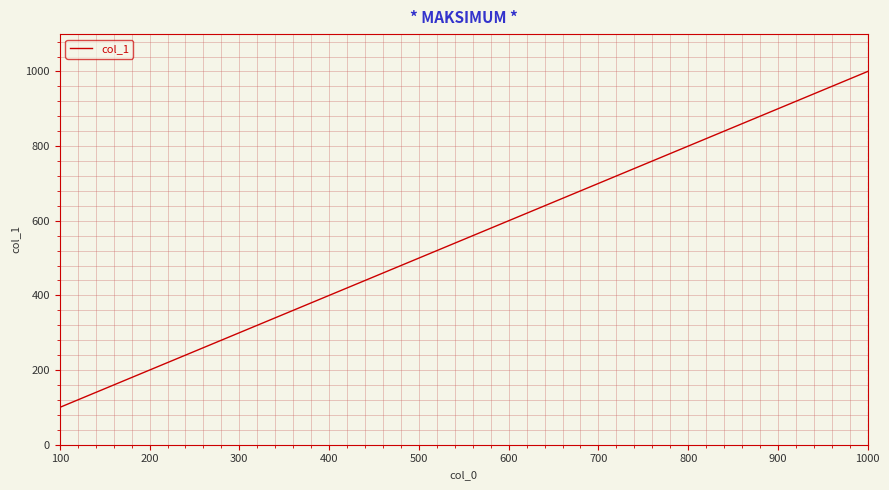

Is it true that the value at 800 is 1434?

False